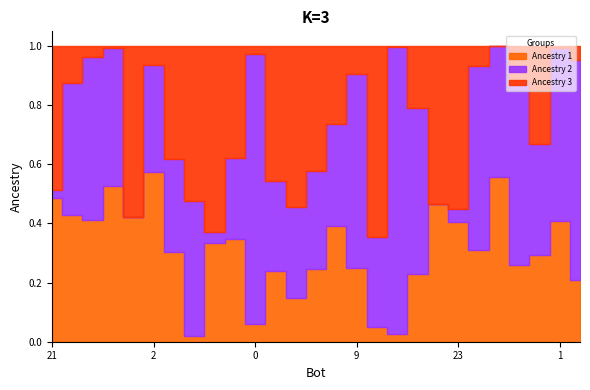

What is the ratio of the value at 3 to the value at 18?

0.9